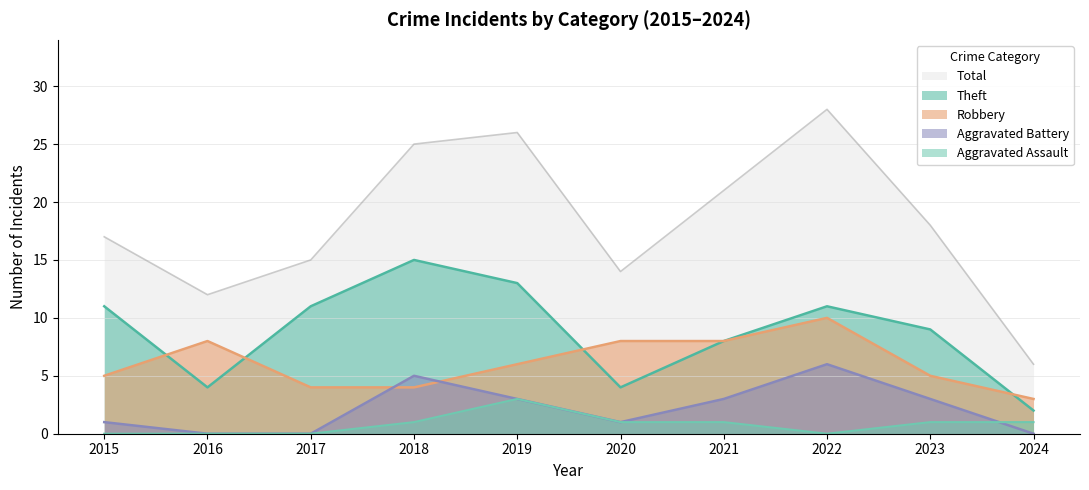

List the labels in order of Aggravated Assault value, largest first.

2019, 2018, 2020, 2021, 2023, 2024, 2015, 2016, 2017, 2022